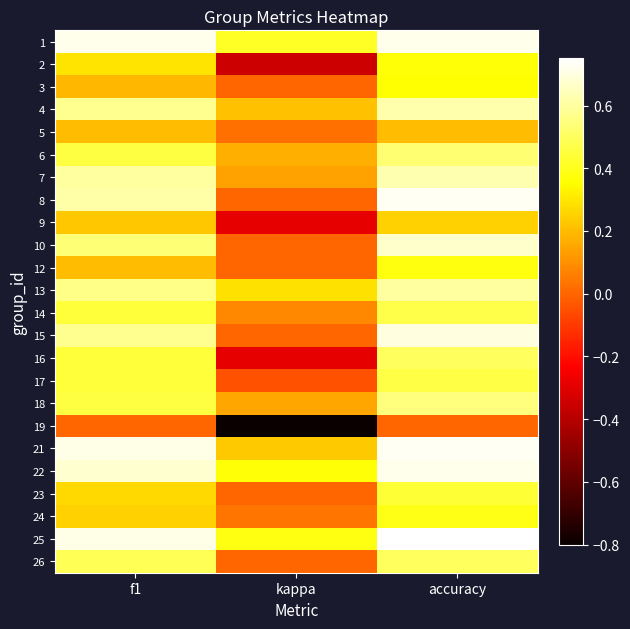

What is the total value across all series at f1?

10.6